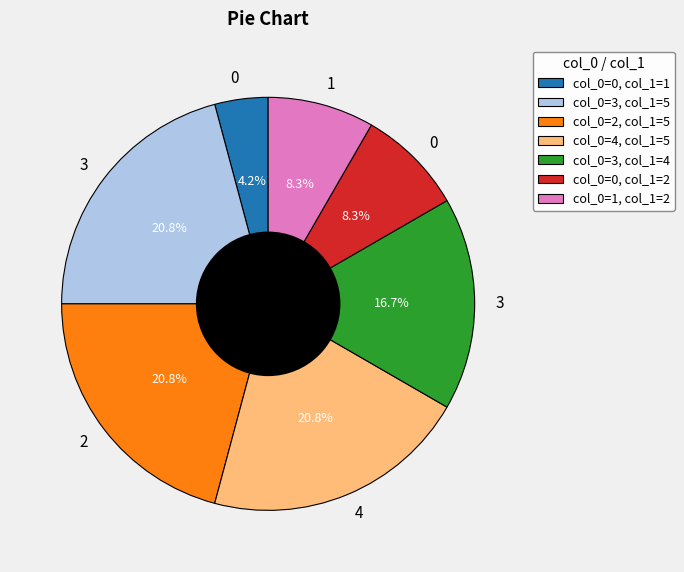

Is col_0=2, col_1=5 the majority of the pie?

No